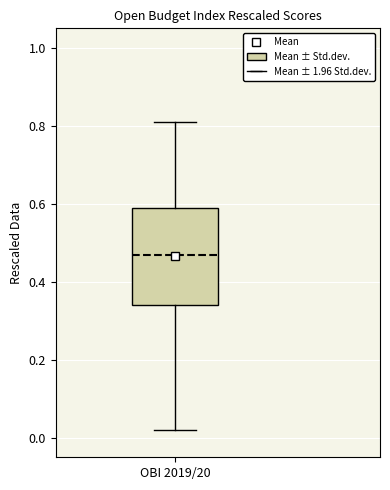

Where is the upper edge of the box for OBI 2019/20 on the y-axis? The values are not printed on the chart, so give them approximately, as read against the axis.

0.60